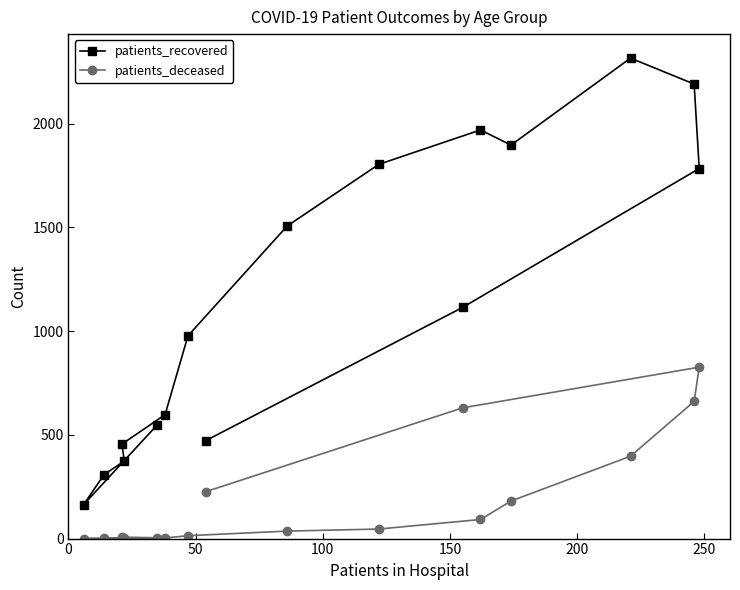

What are all the series names shown in the legend?

patients_recovered, patients_deceased